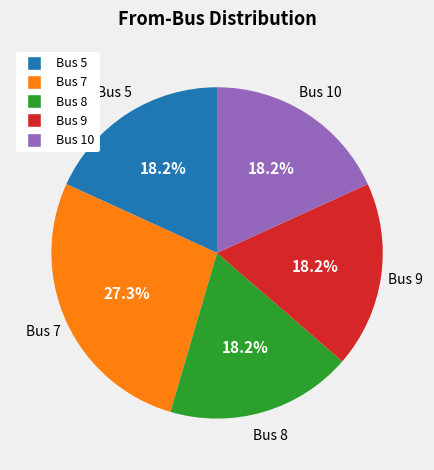

Is there any slice that represents more than half of the pie?

No